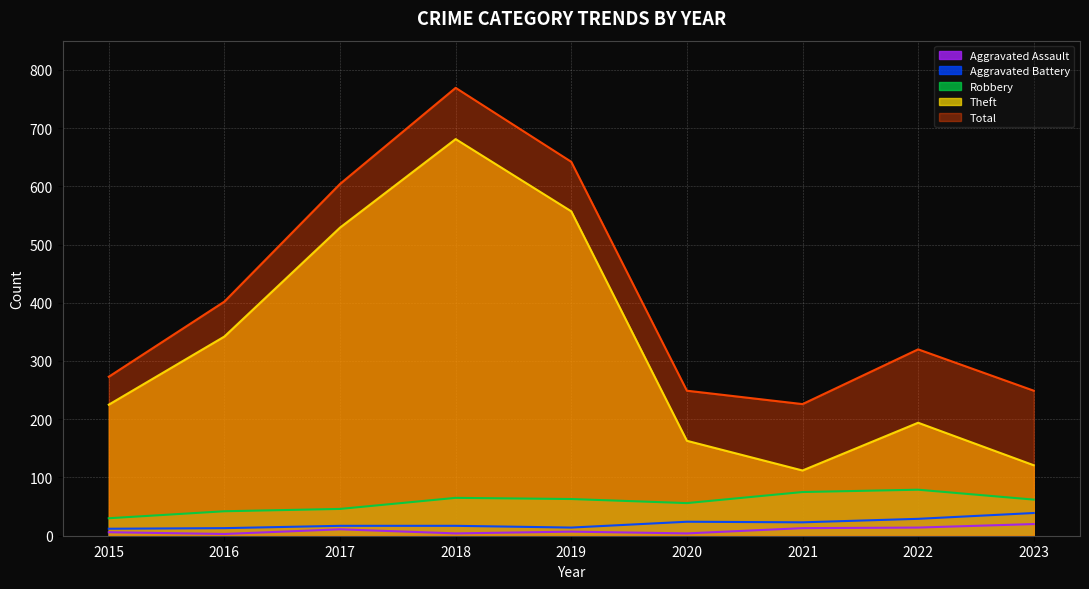

How many distinct data groups are displayed?

5